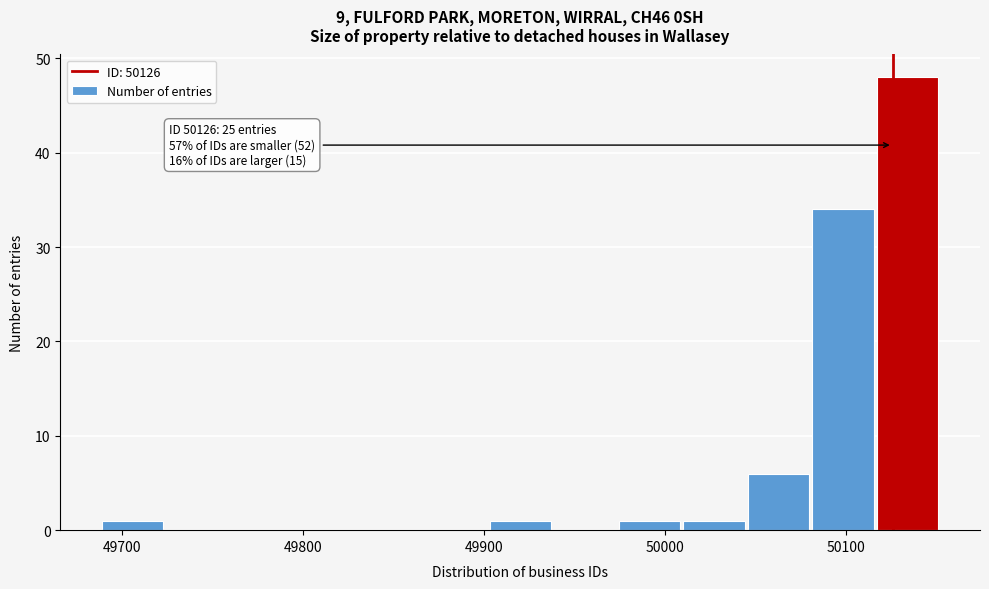

Read against the x-axis, roughly where is the centre of the tallest bar?

50130